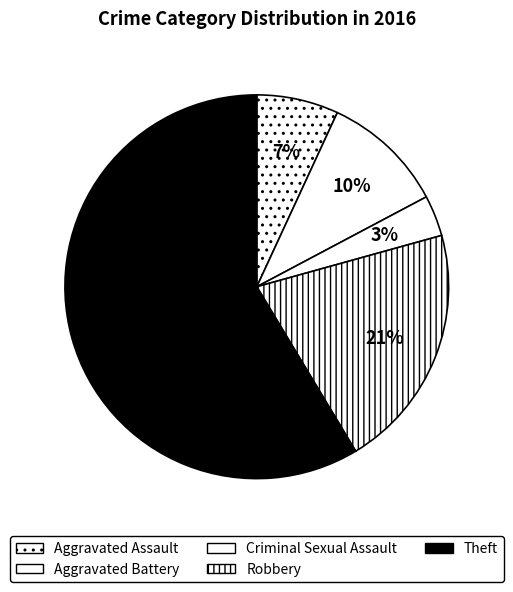

Count the number of slices in the pie.

5